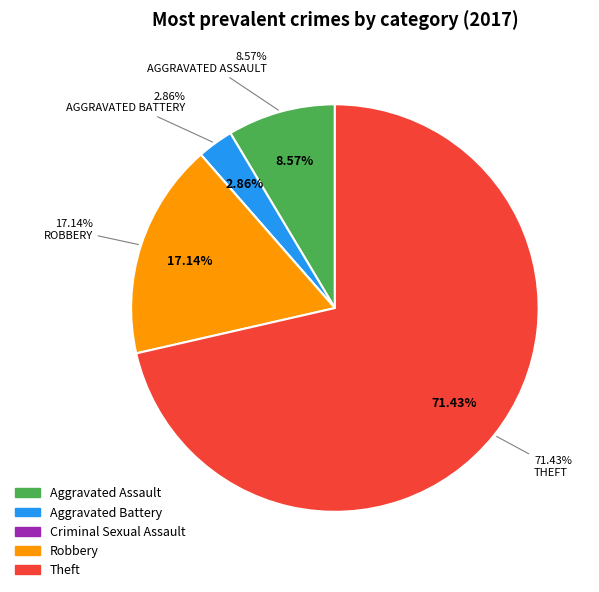

To the nearest percent, what percentage of the pie is Aggravated Battery?

3%